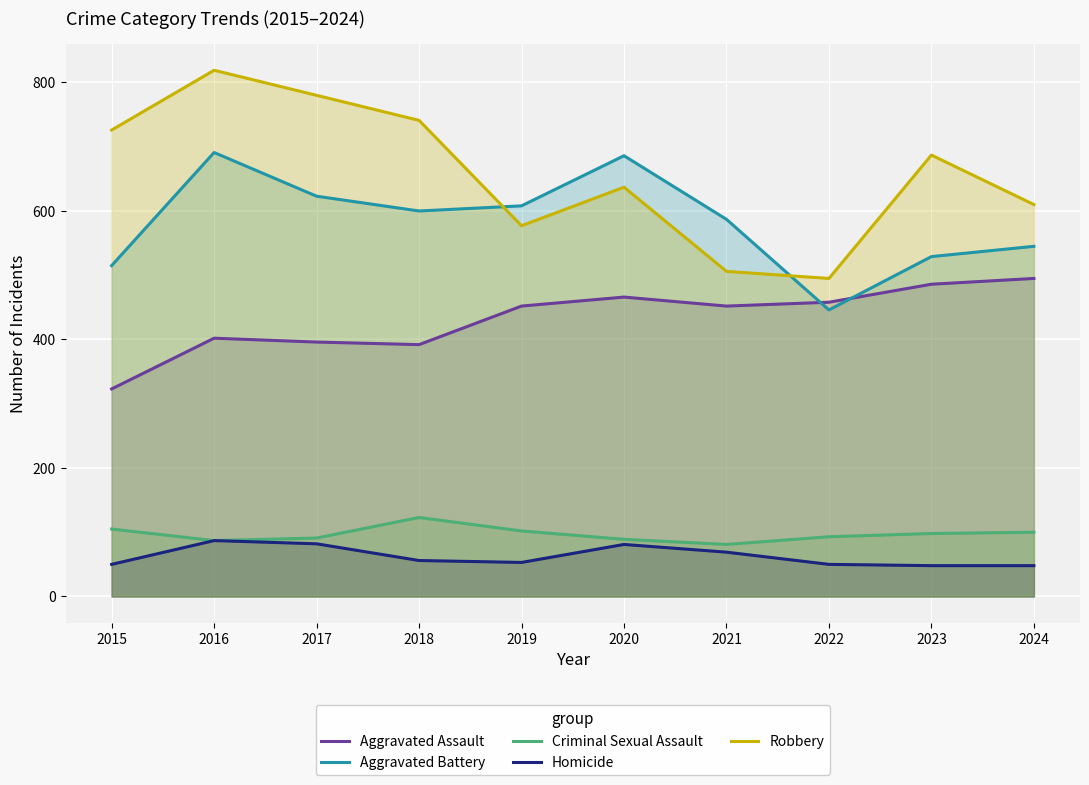

Does the chart display data point markers on the line(s)?

No